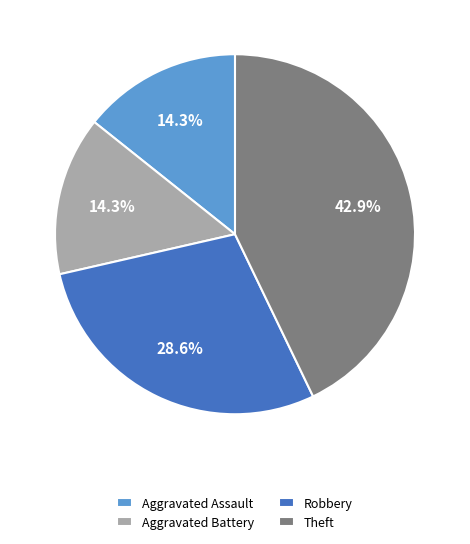

Is Robbery the majority of the pie?

No